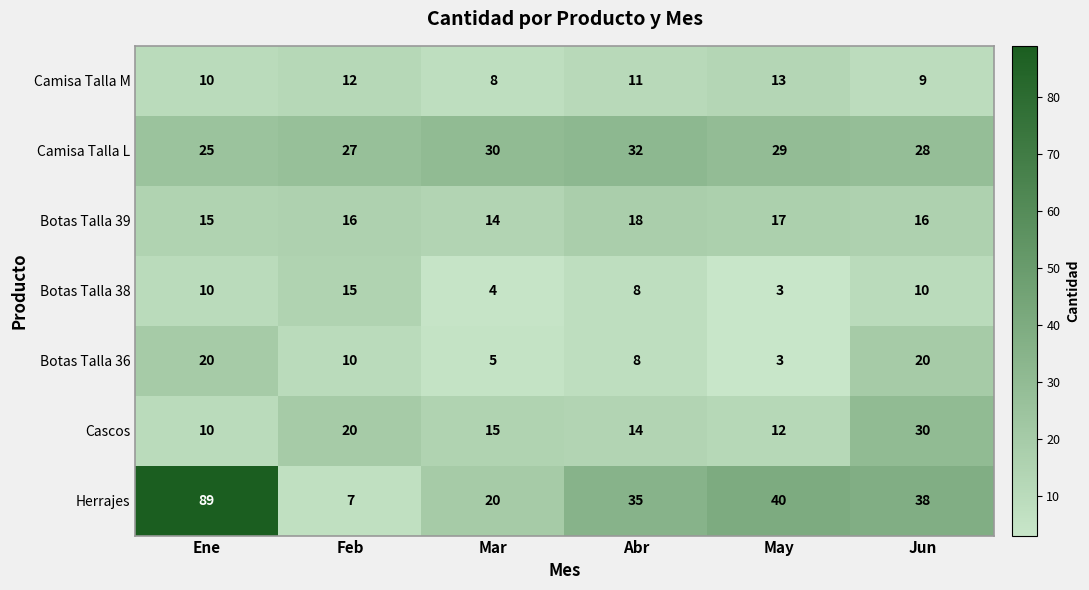

At which label does Herrajes first exceed 38?

Ene